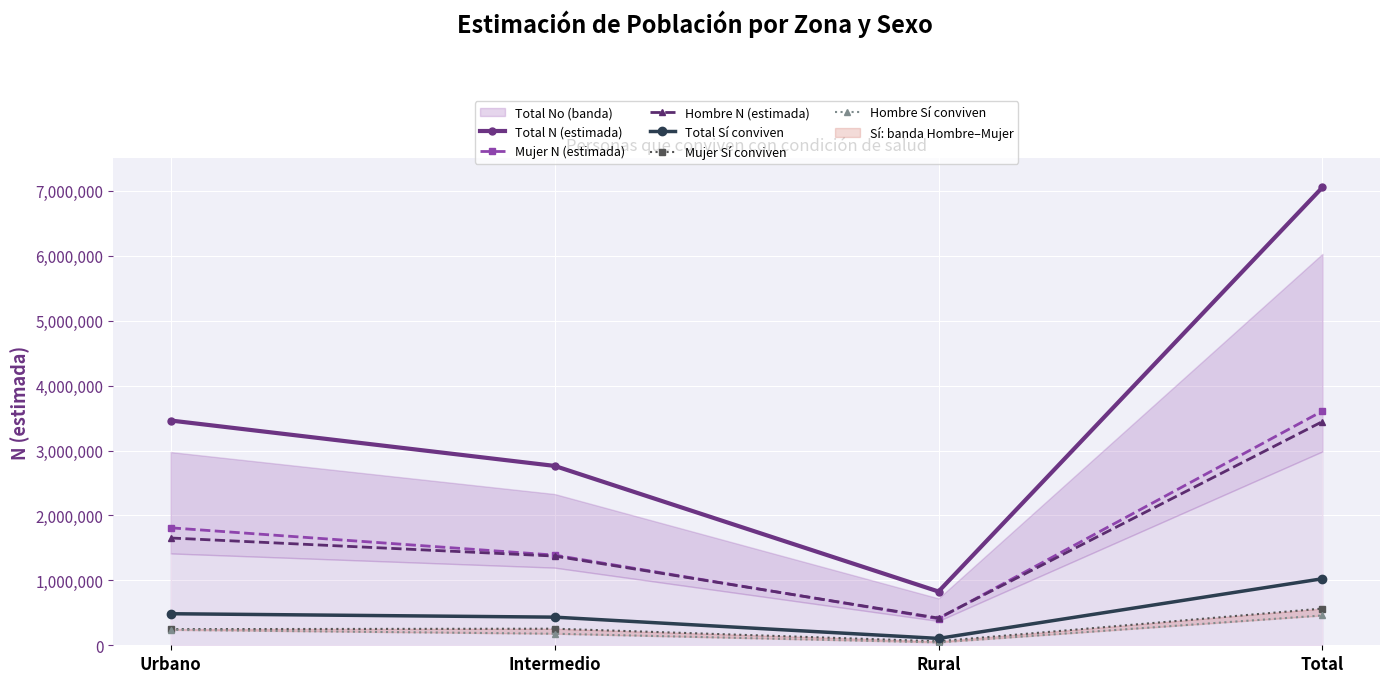

True or false: Total N (estimada) and Hombre Sí conviven intersect in this chart.

False